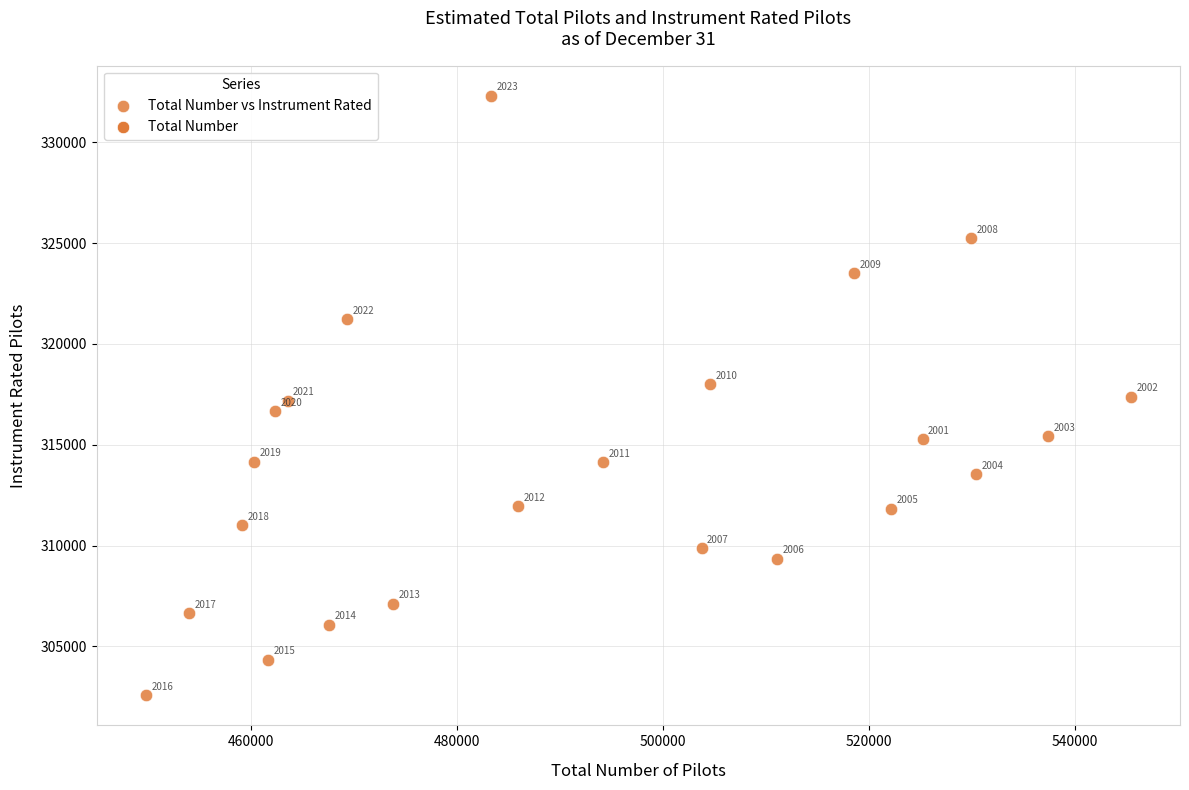

What is the range of Y values (max minus min)?

29741